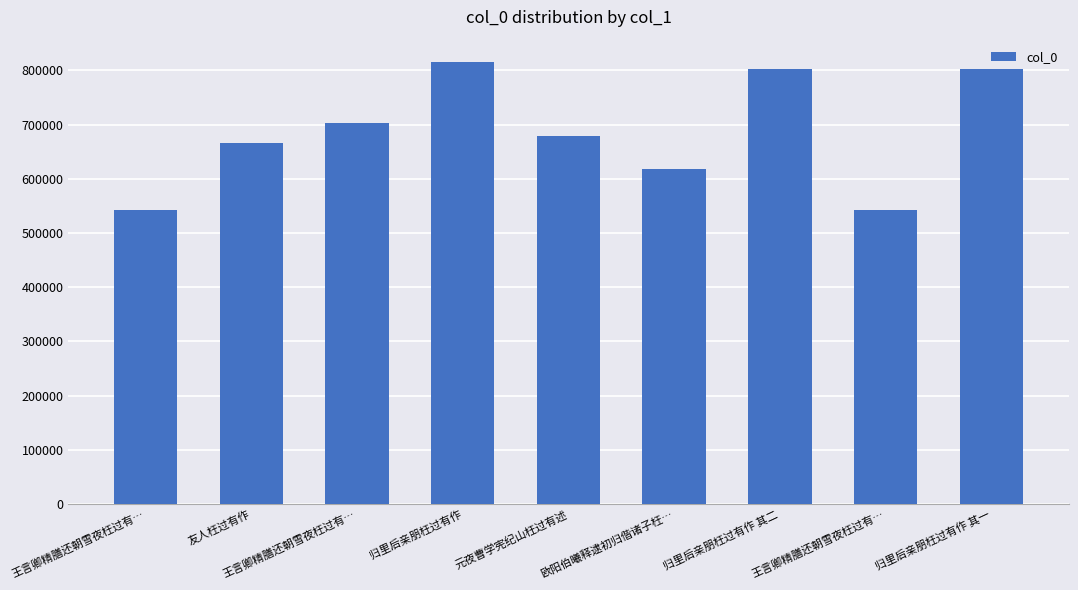

What is the sum of all values?

6168281